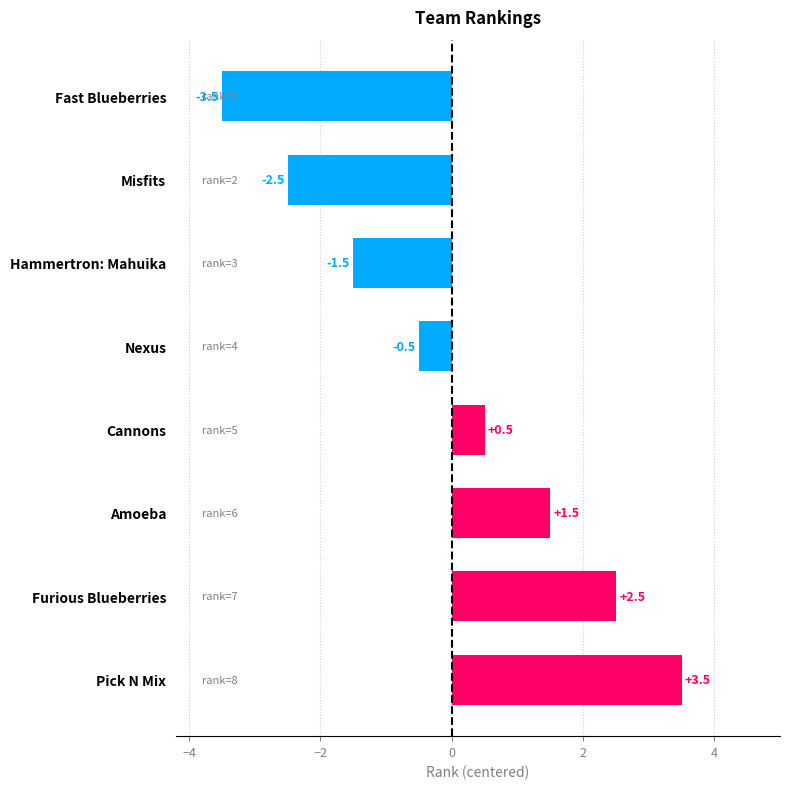

The chart shows a value of -0.9 at Nexus. True or false?

False